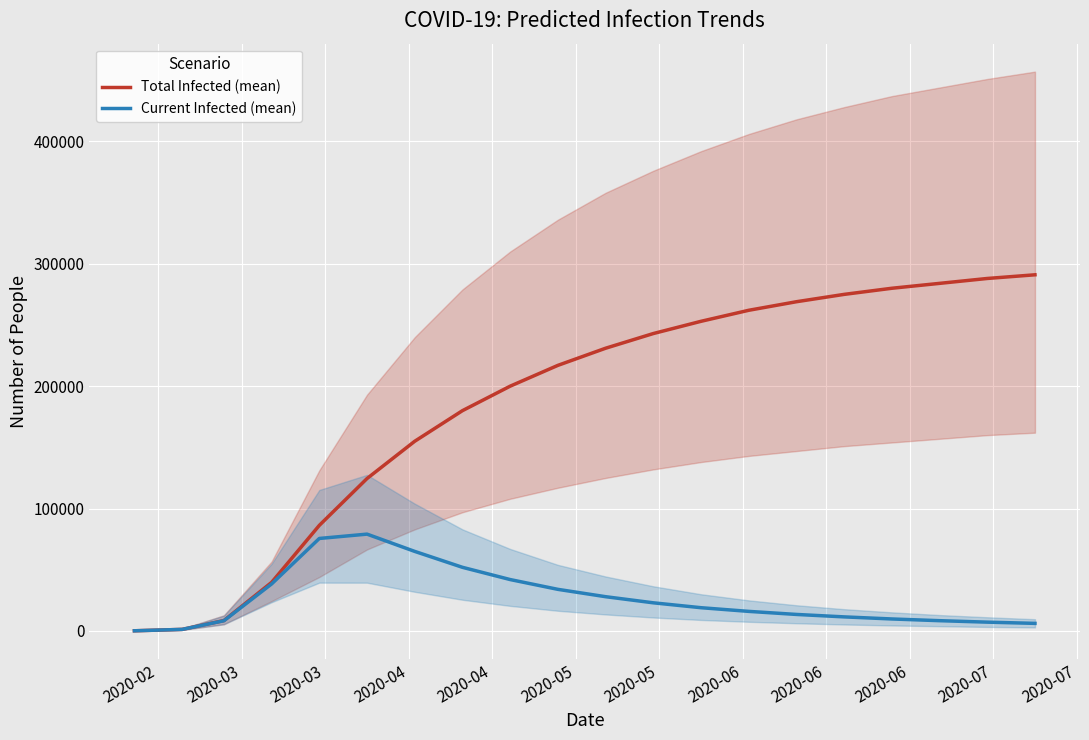

What is the average value of the Current Infected (mean) series?

26924